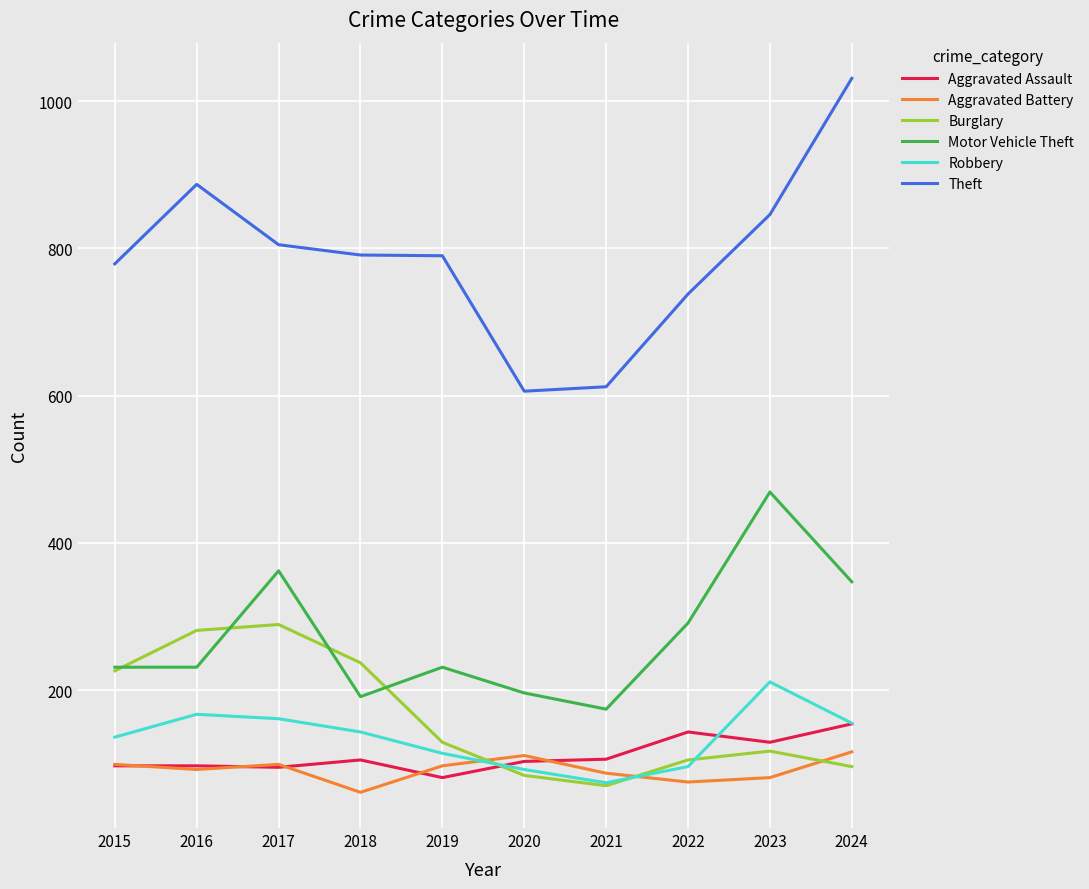

What is the greatest value displayed?

1031